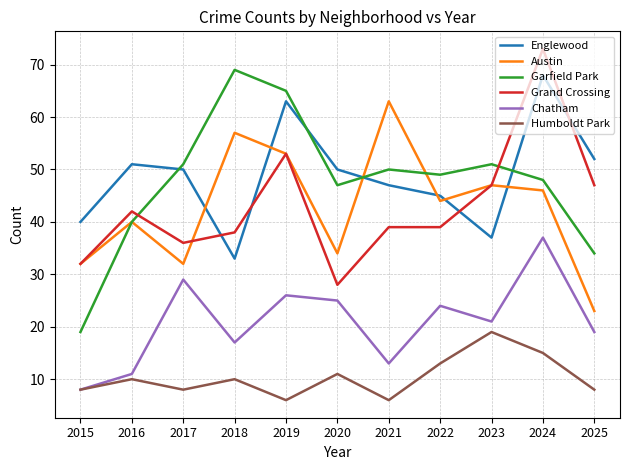

Between 2018 and 2025, which series saw the biggest shift?

Garfield Park